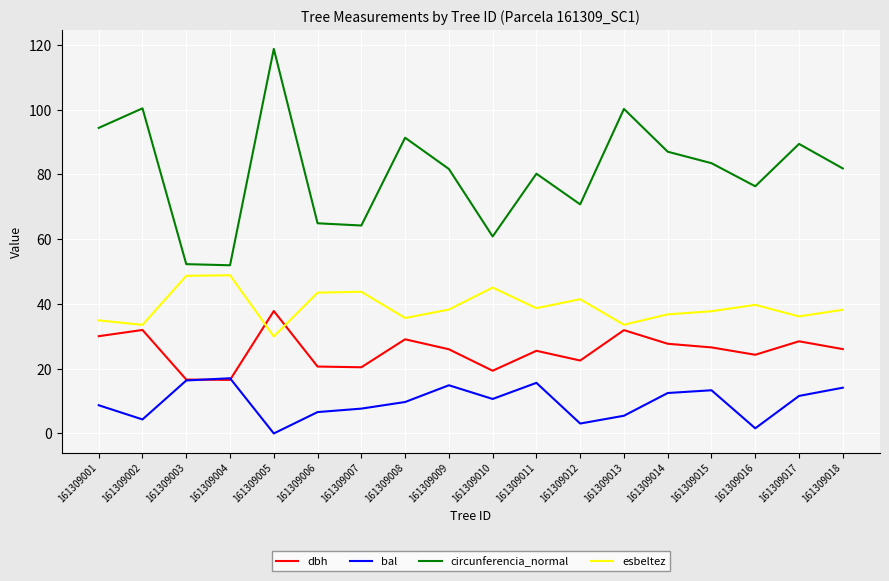

True or false: circunferencia_normal and bal intersect in this chart.

False